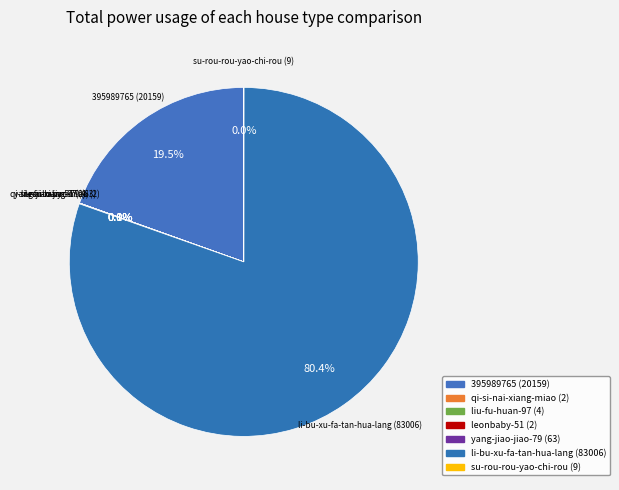

Is the sum of liu-fu-huan-97 and 395989765 greater than half?

No